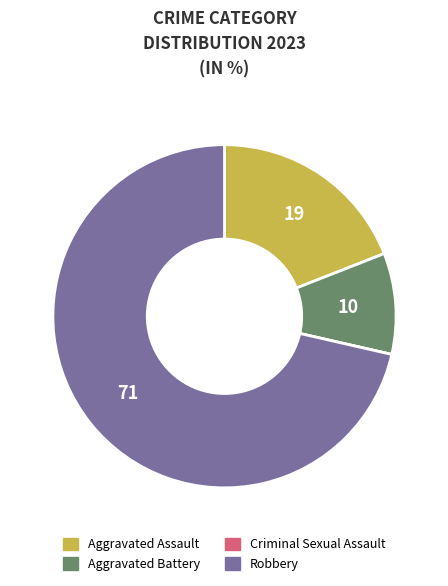

Is there a majority slice in this chart?

Yes